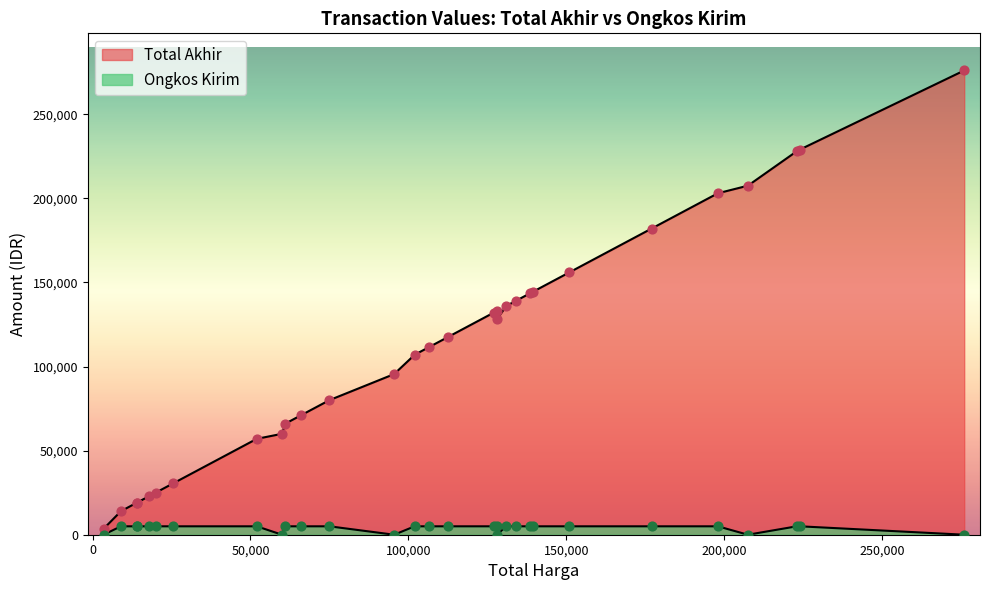

Is the value of Total Akhir at TRX010 greater than the value of Ongkos Kirim at TRX012?

Yes